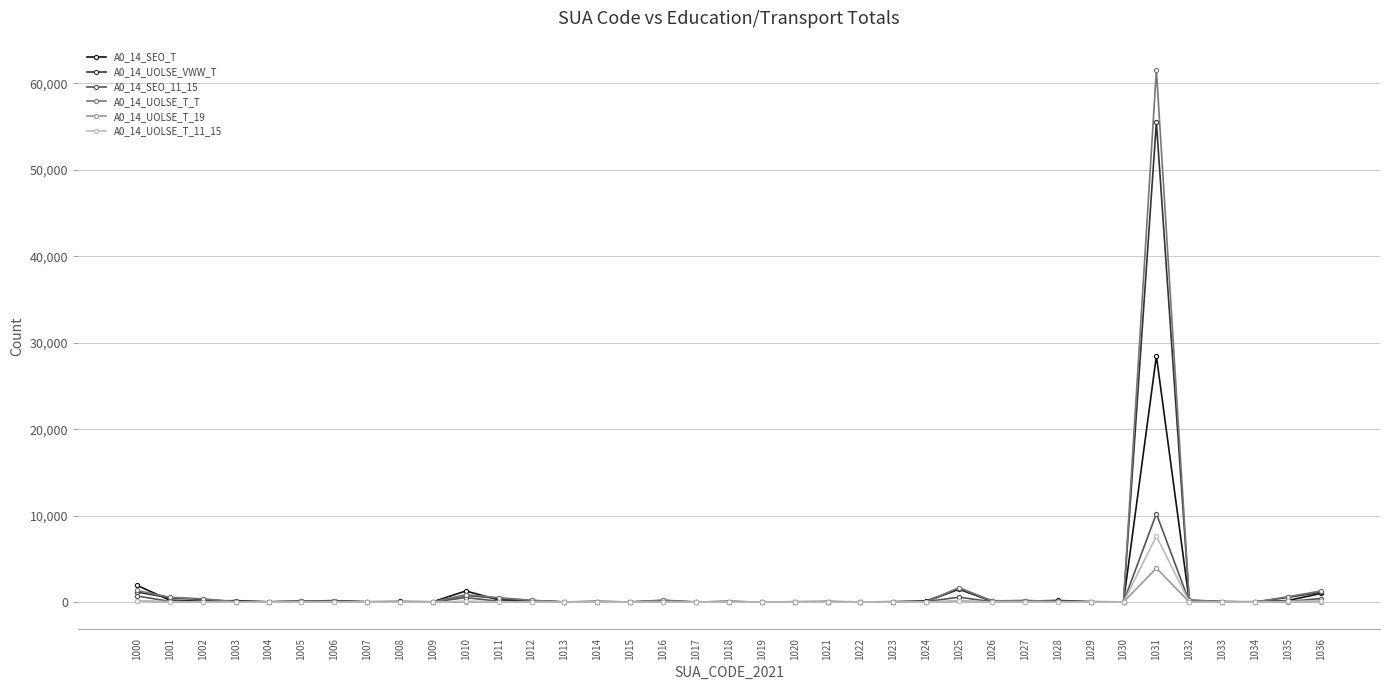

What are all the series names shown in the legend?

A0_14_SEO_T, A0_14_UOLSE_VWW_T, A0_14_SEO_11_15, A0_14_UOLSE_T_T, A0_14_UOLSE_T_19, A0_14_UOLSE_T_11_15